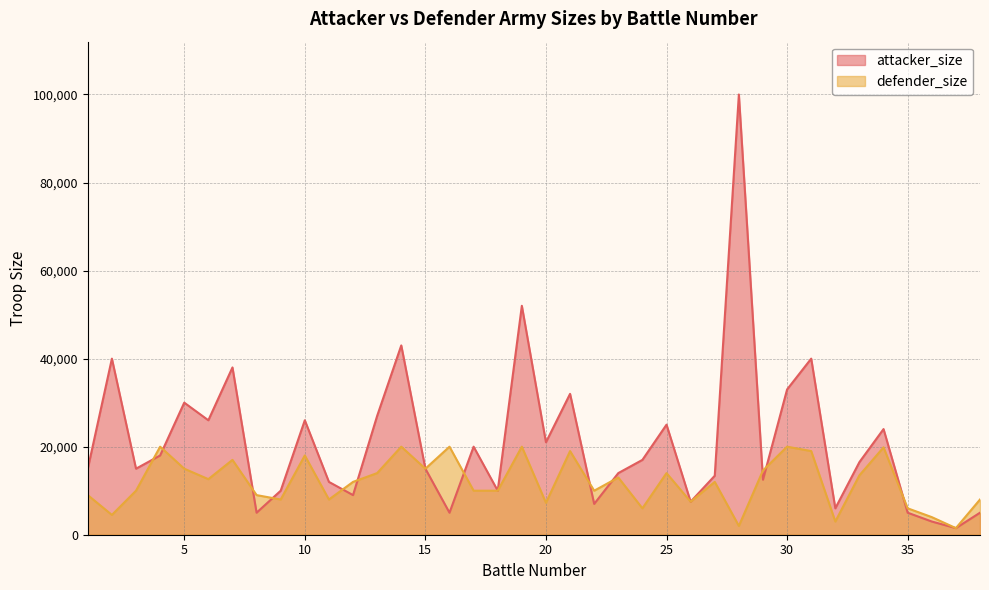

How many data points does each series have?

38